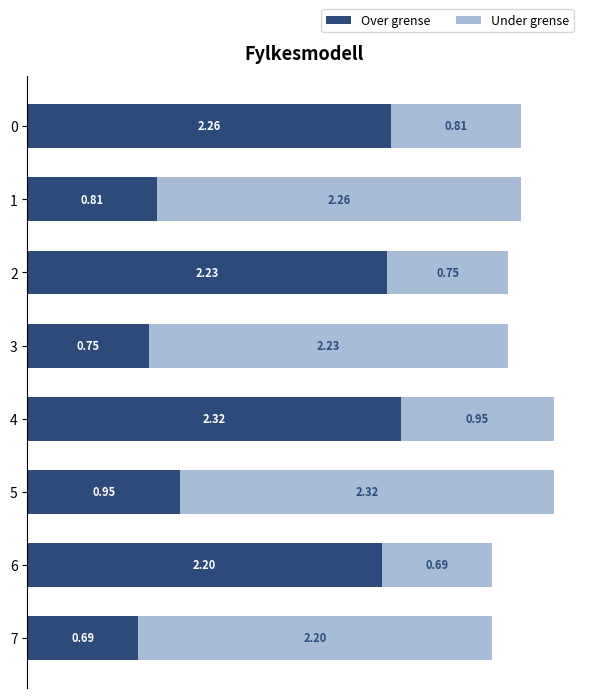

What is the difference between the maximum and minimum values in the Over grense series?

1.6